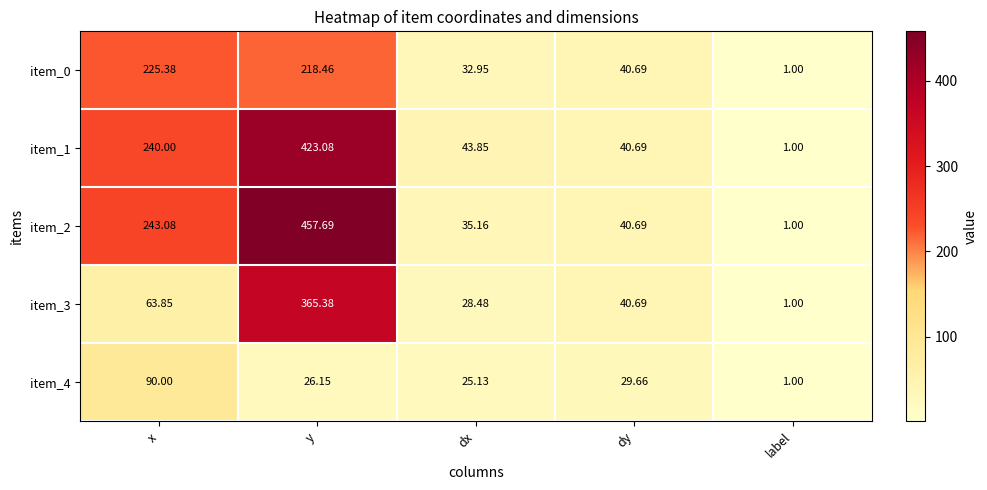

At which category does the chart reach its minimum across all series?

label